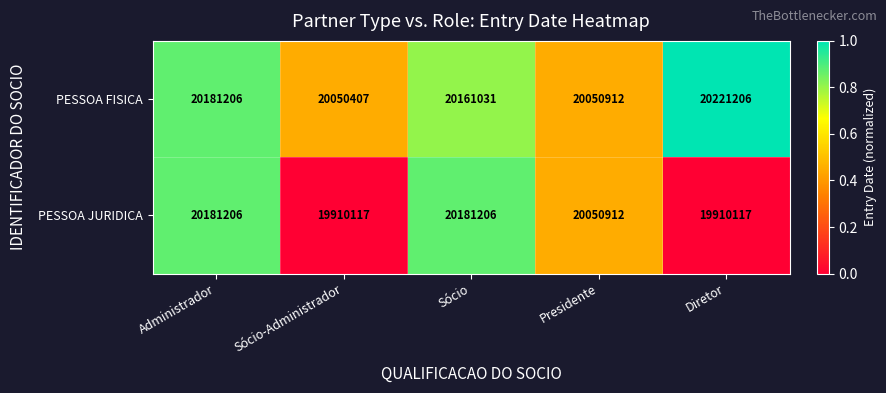

How many categories are shown in the chart?

5